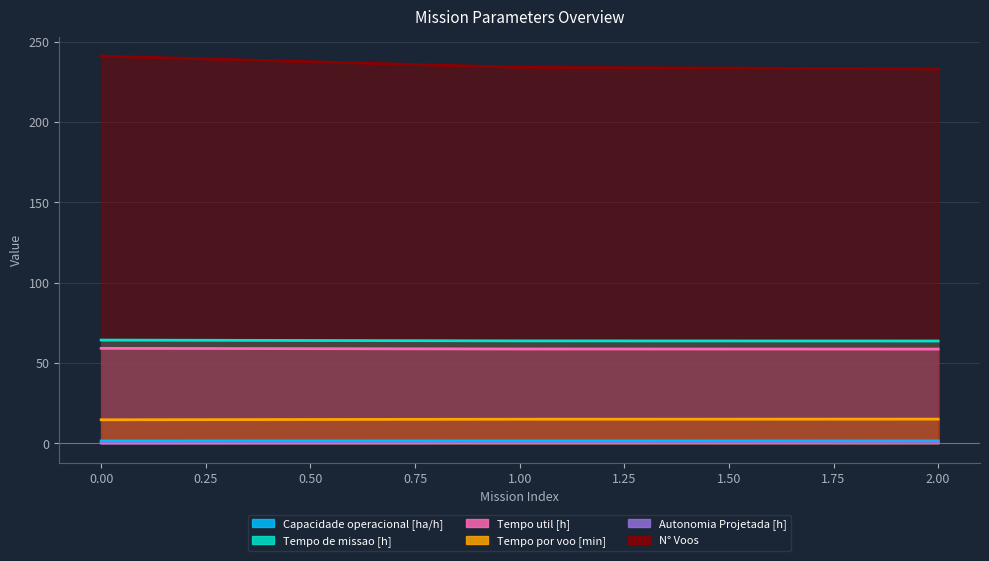

What is the approximate value of Capacidade operacional [ha/h] at 0?

1.6